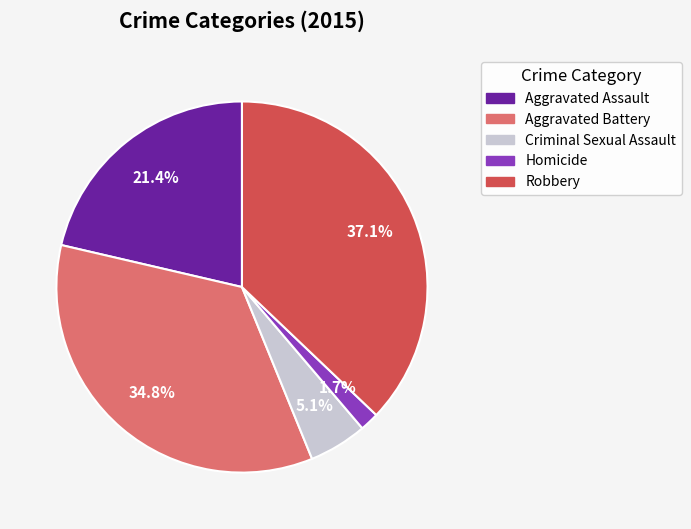

Which has a higher value, Homicide or Criminal Sexual Assault?

Criminal Sexual Assault